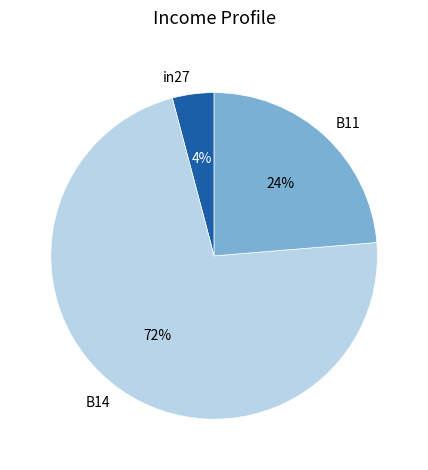

How many segments does this pie chart have?

3